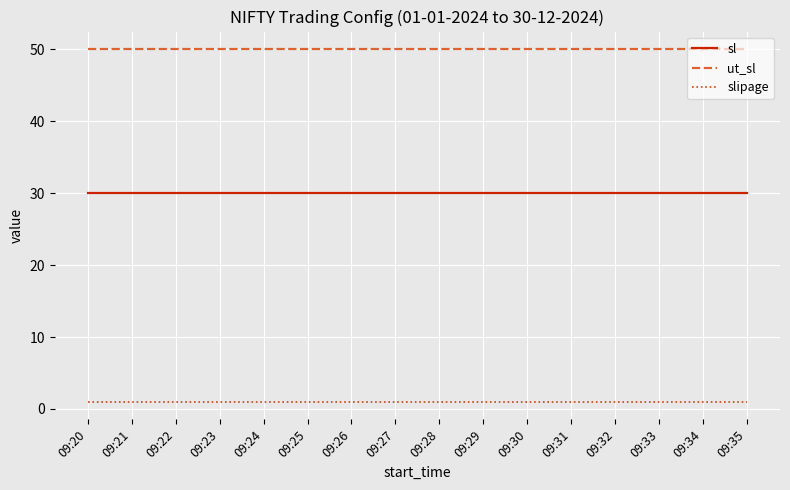

True or false: ut_sl has a value of 66 at 09:34.

False